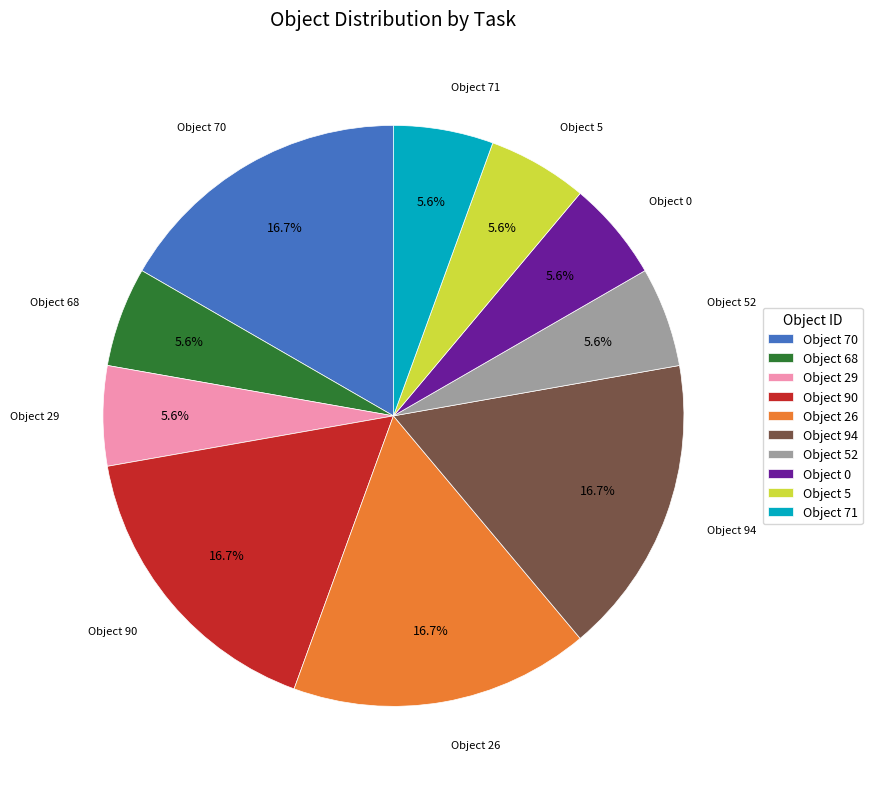

Does Object 70 account for over 50% of the chart?

No